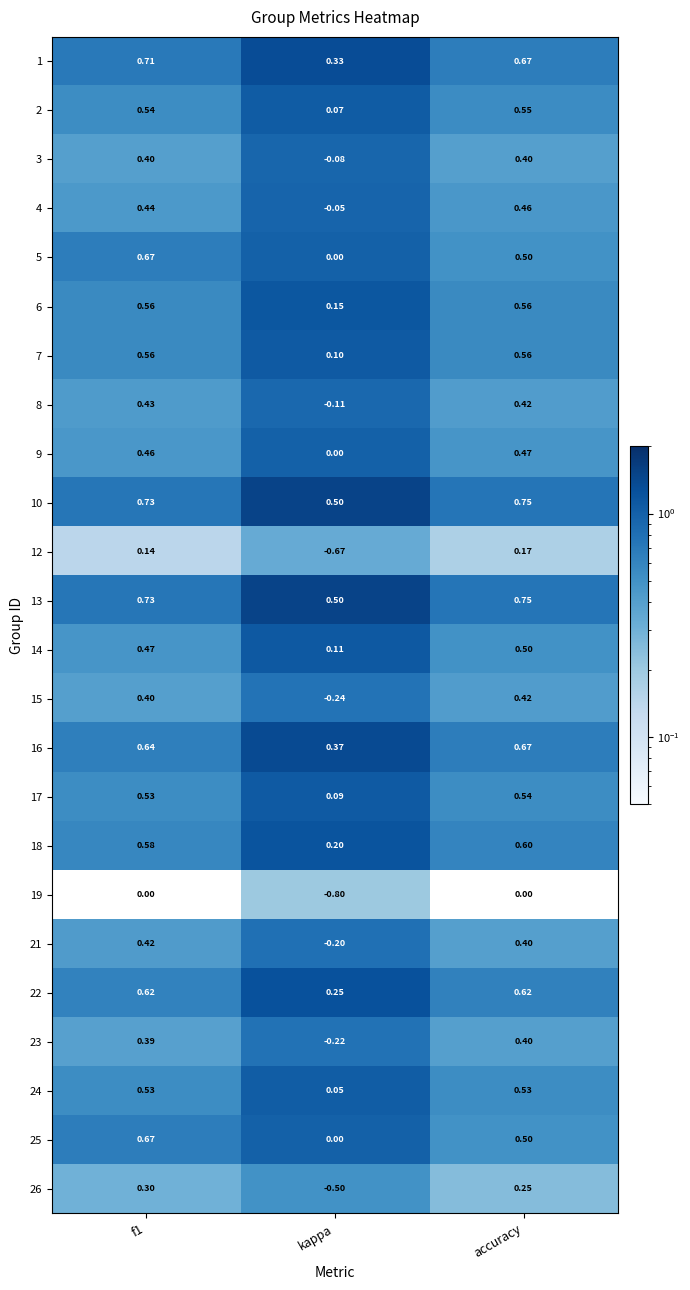

Where is 3 nearest to the value 0?

kappa